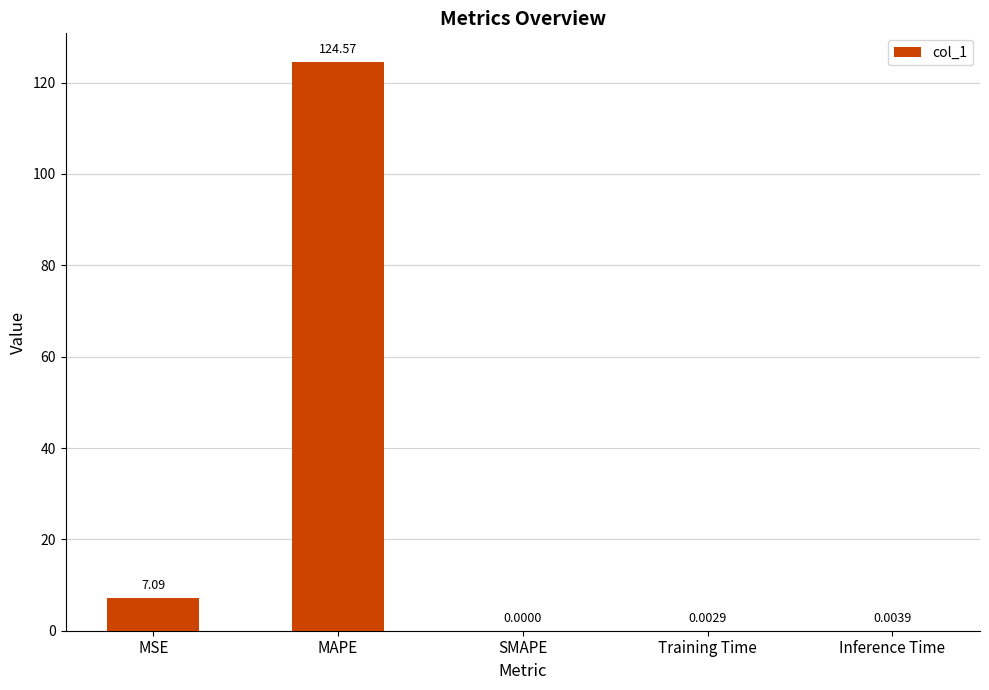

The value at Inference Time is 0.0. True or false?

True